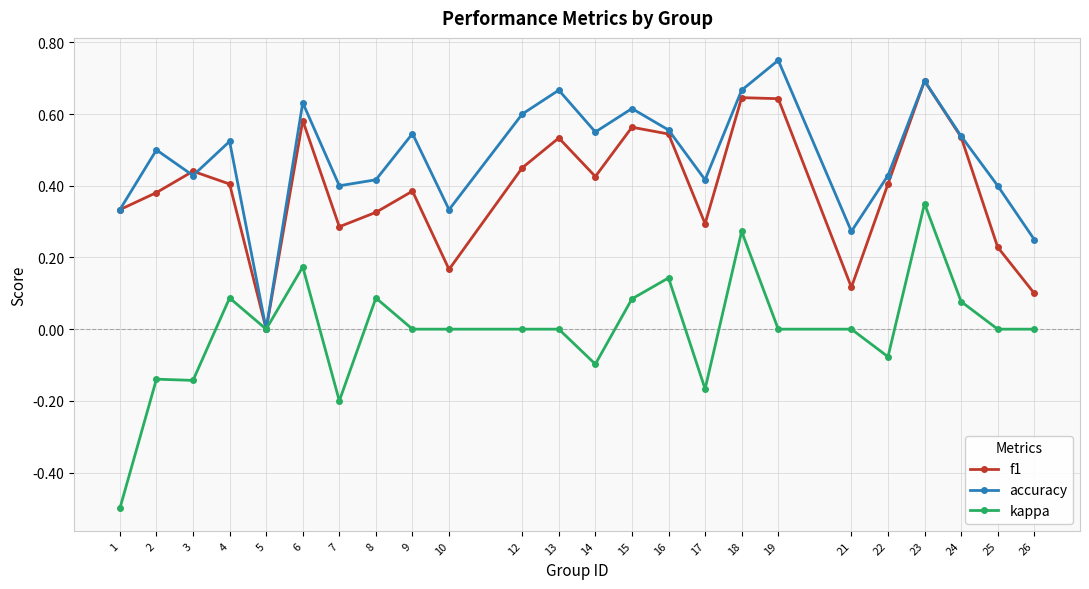

Which series has the widest spread of values?

kappa